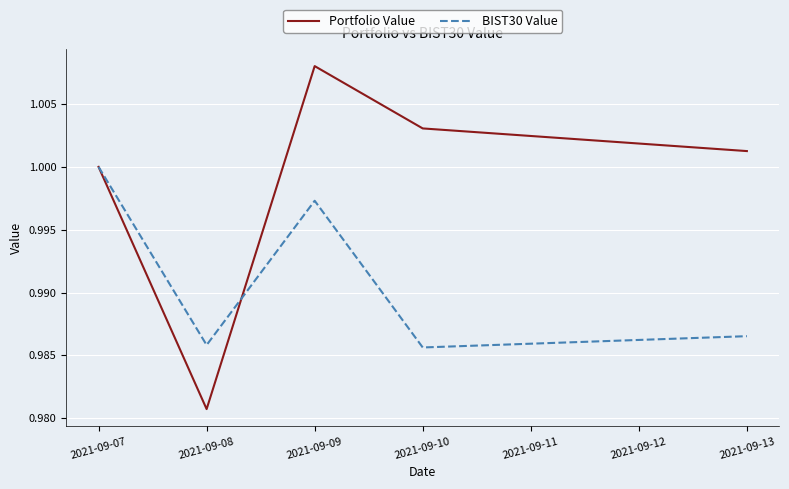

Does the chart have visible grid lines?

Yes